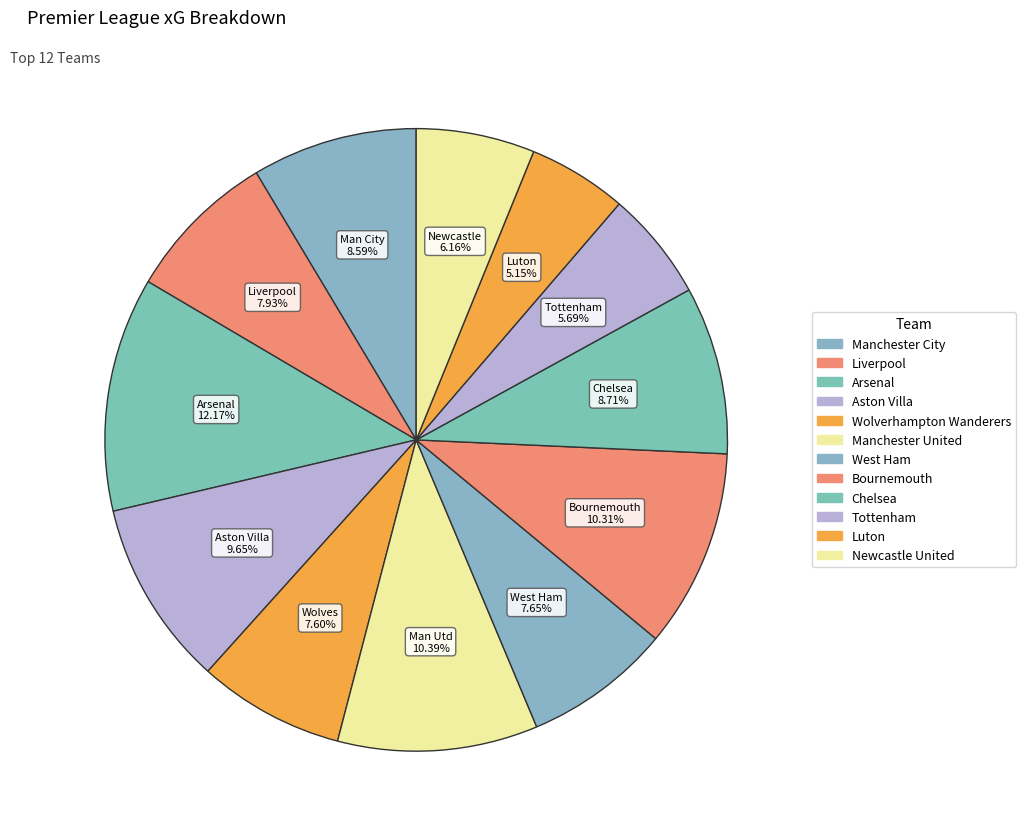

Count the number of slices in the pie.

12